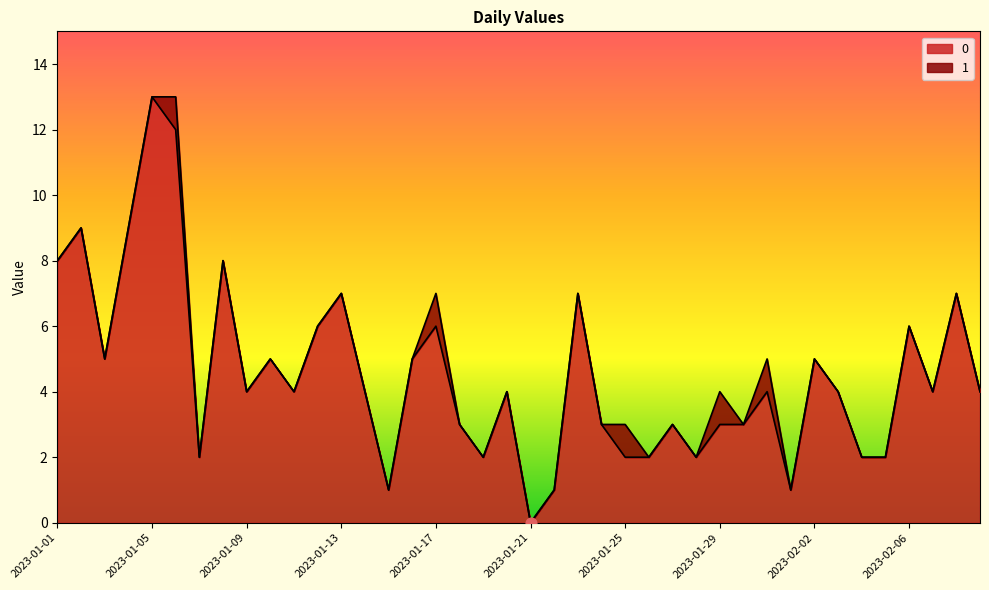

Approximately how many times larger is the value at 2023-02-02 compared to 2023-02-05?

2.5